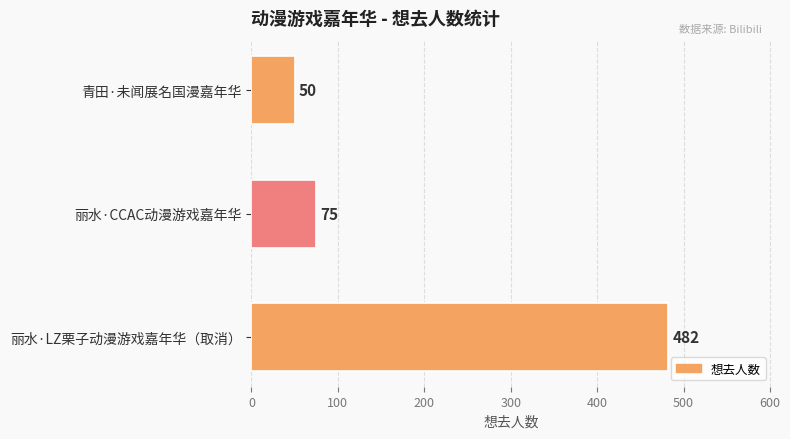

What is the sum of all values?

607